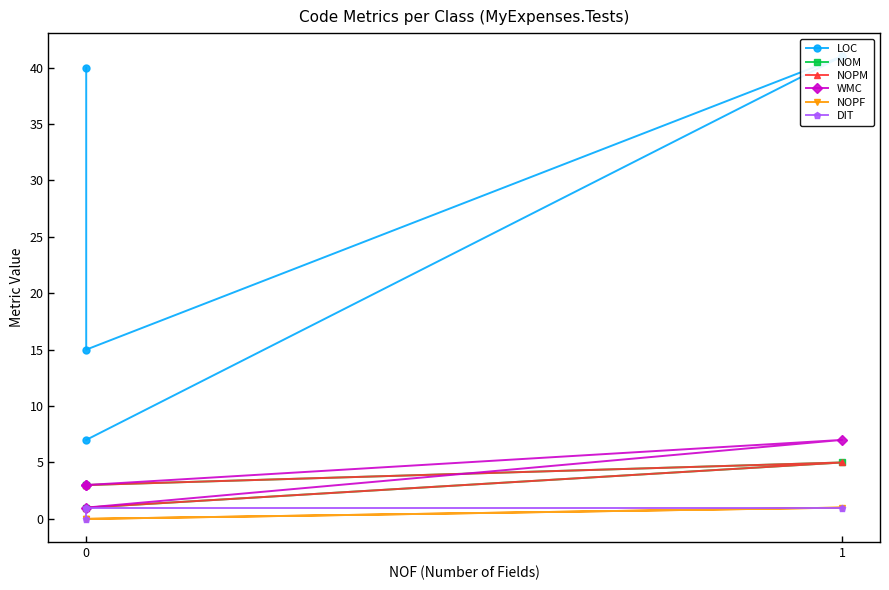

What is the label of the 3rd point from the left?

1